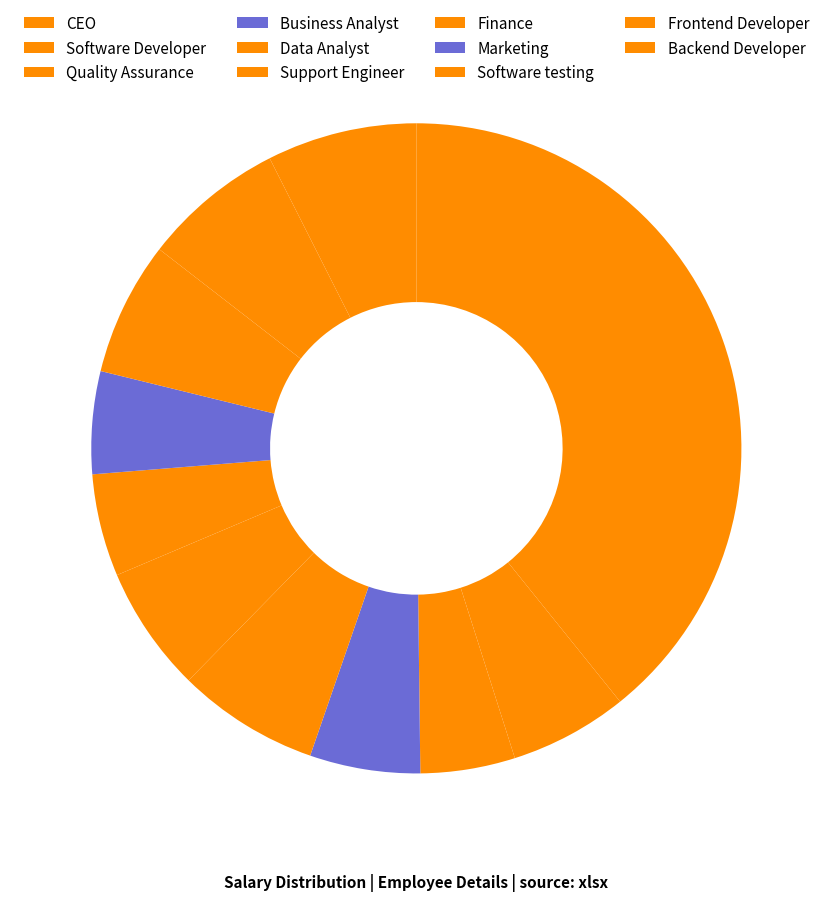

To the nearest percent, what is the difference between the largest and smallest slice percentages?

35%